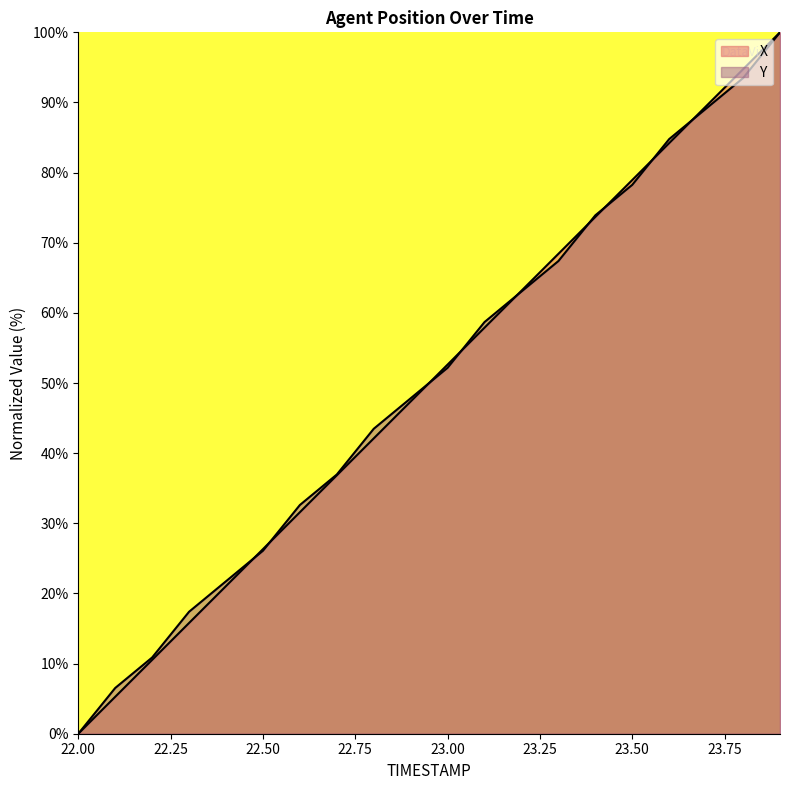

Rank the series at 22.4 from lowest to highest value.

X, Y